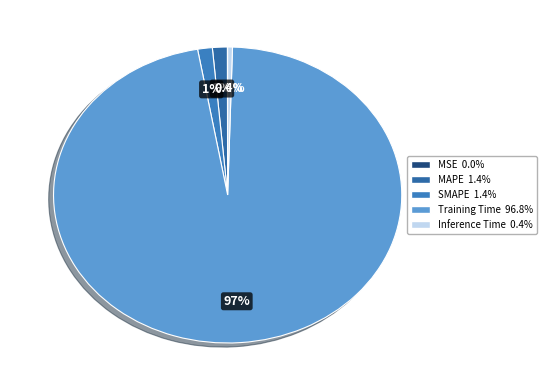

Which slice is the largest?

Training Time